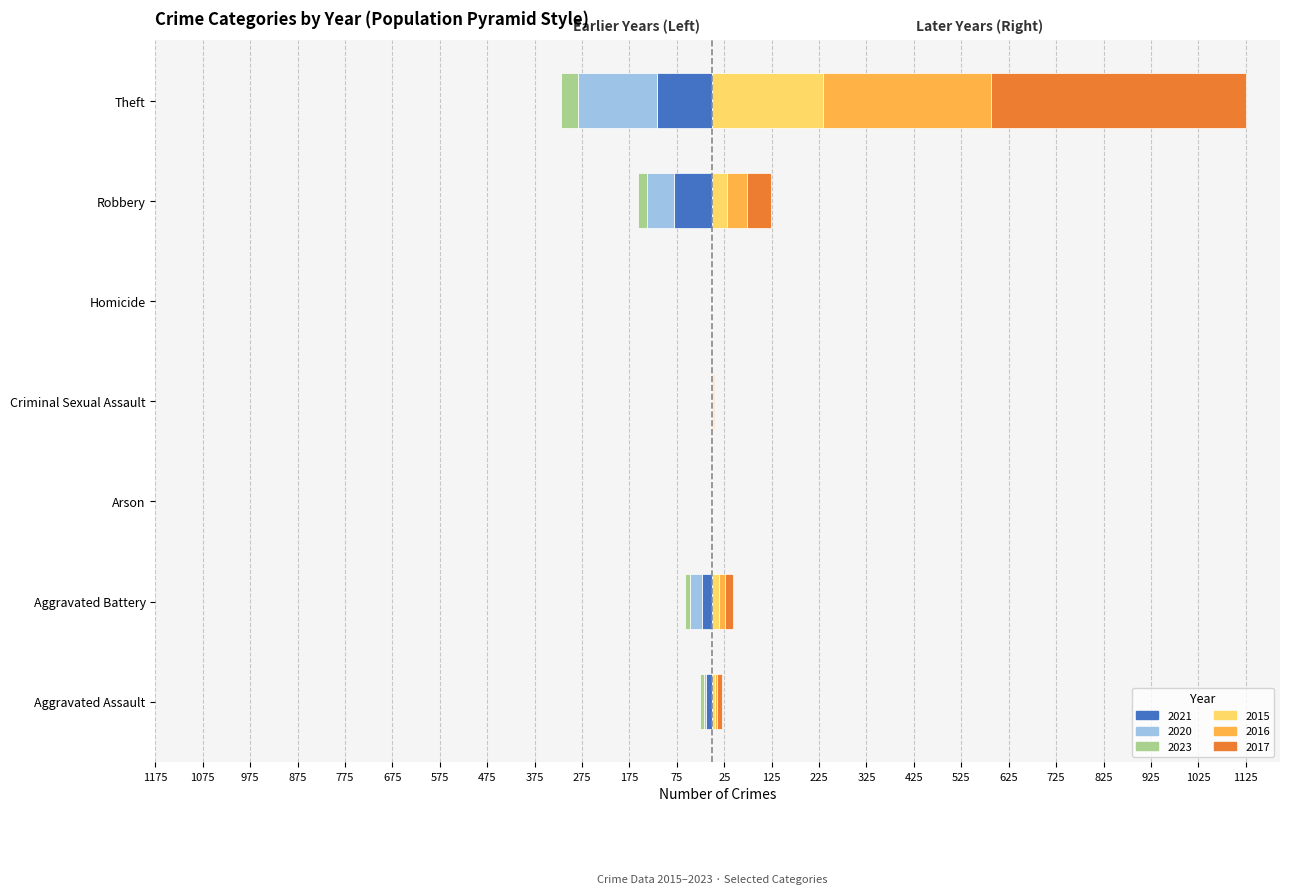

What is the difference between the 2017 values at Theft and Homicide?

538